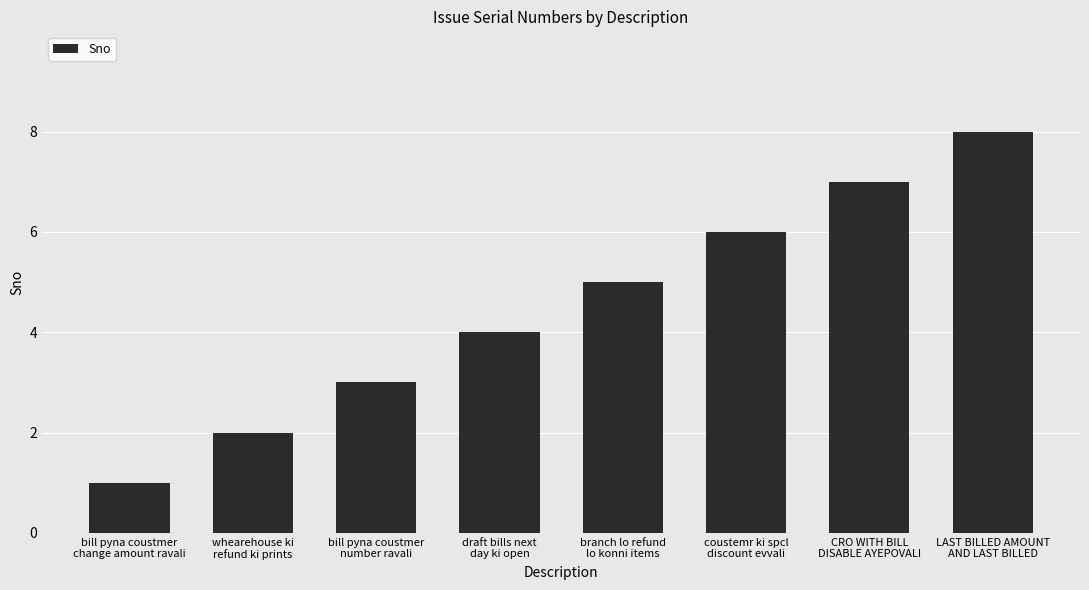

Which category has the highest value across all series?

LAST BILLED AMOUNT
AND LAST BILLED